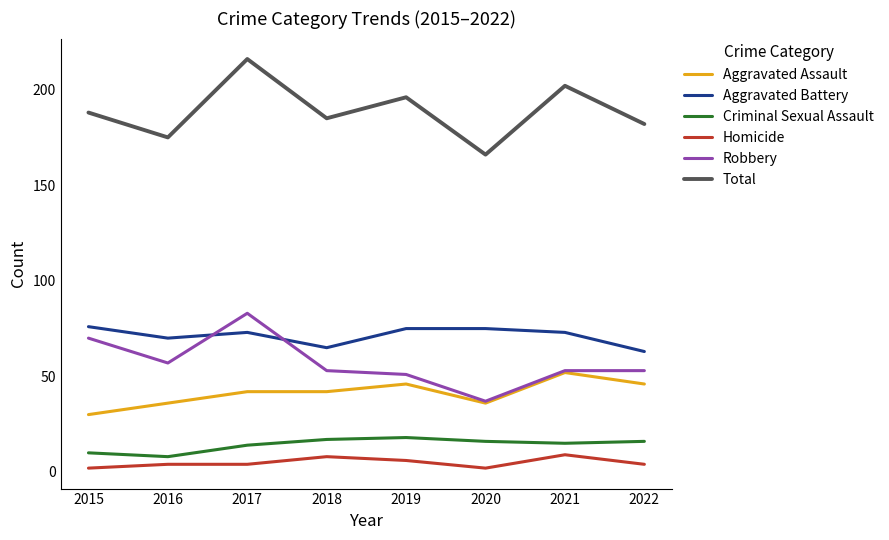

How many lines are shown in the chart?

6